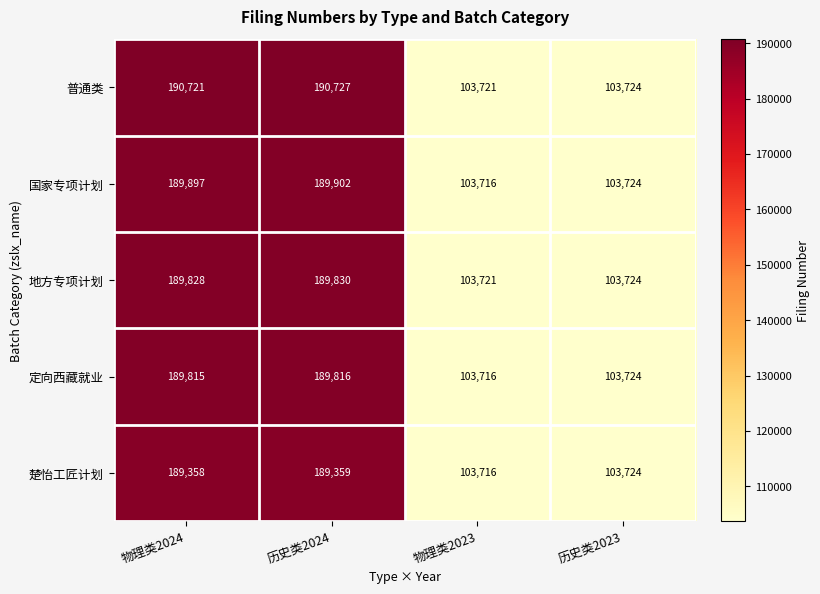

What is the smallest value displayed?

103716